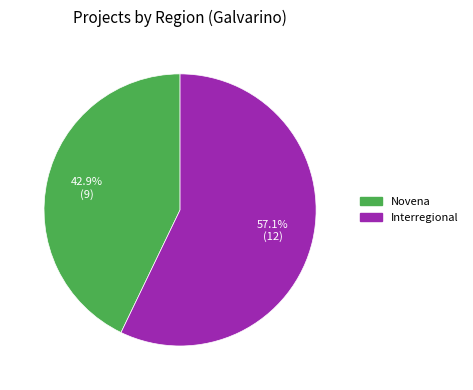

Is it true that Interregional is 44% of the pie?

False